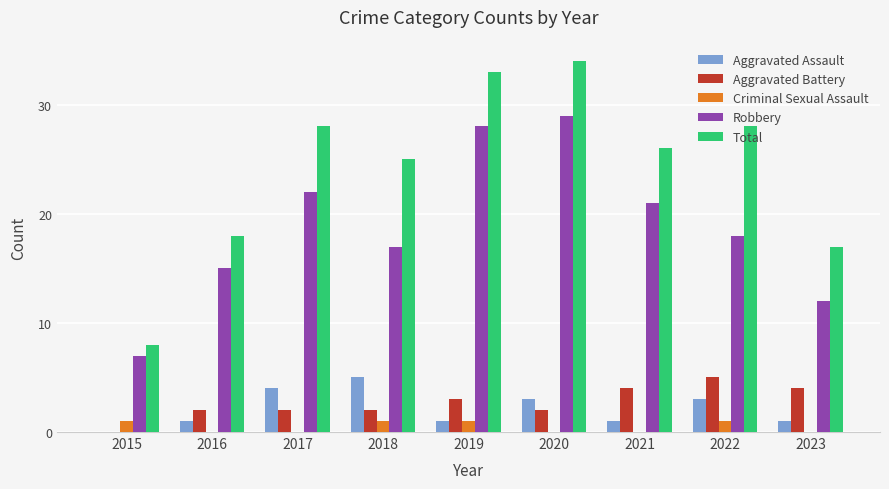

Which series has the largest total across all categories?

Total